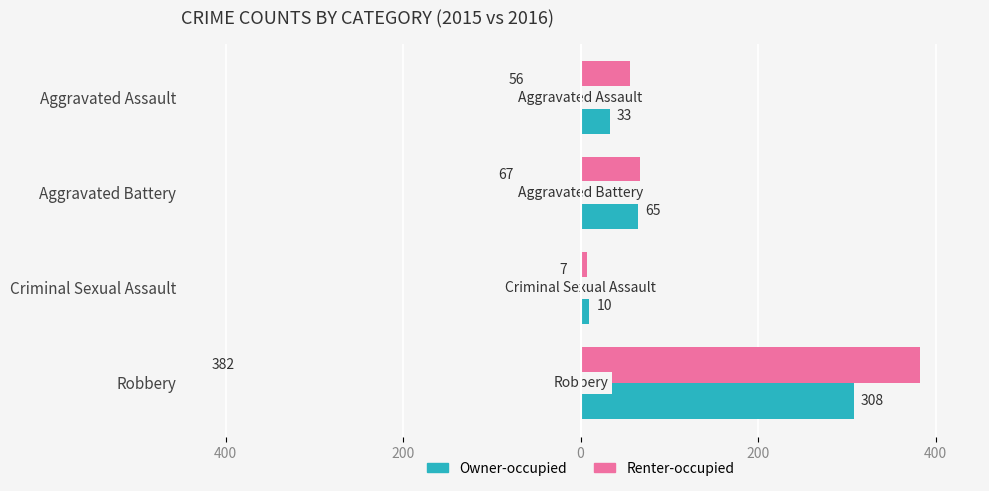

What are all the series names shown in the legend?

Owner-occupied, Renter-occupied